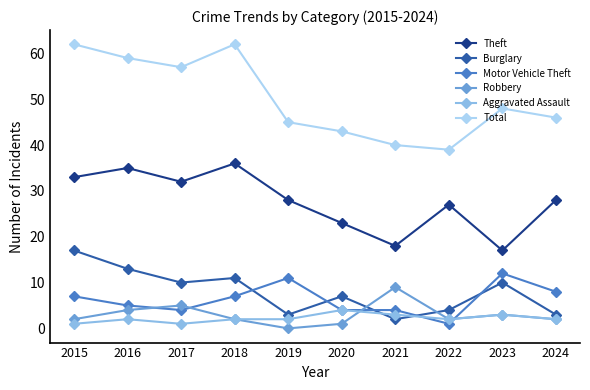

What is the value of the Theft point at the 1st from the left?

33